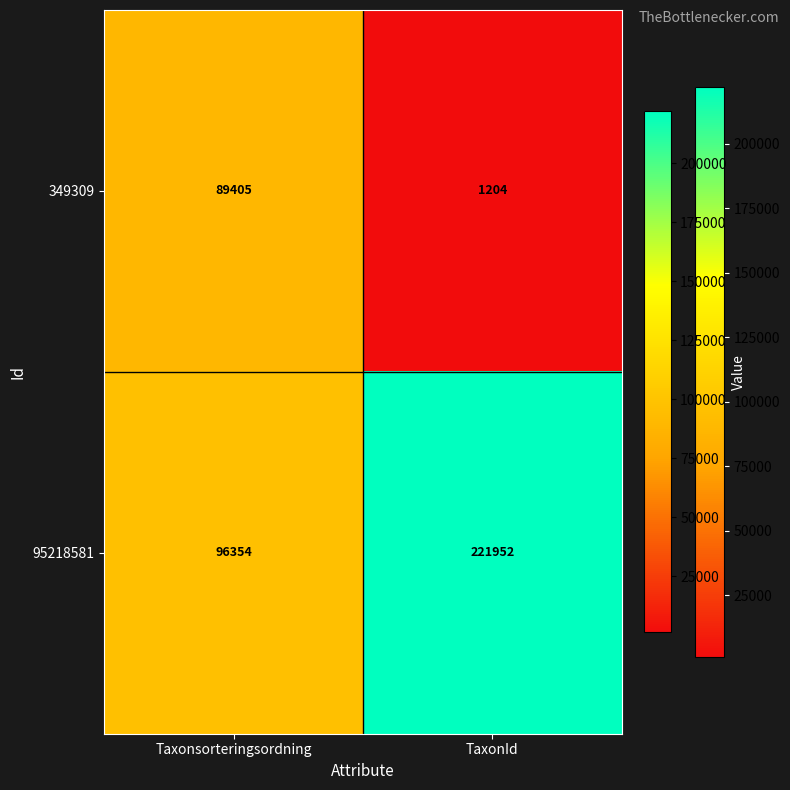

Where is 95218581 nearest to the value 159153?

Taxonsorteringsordning